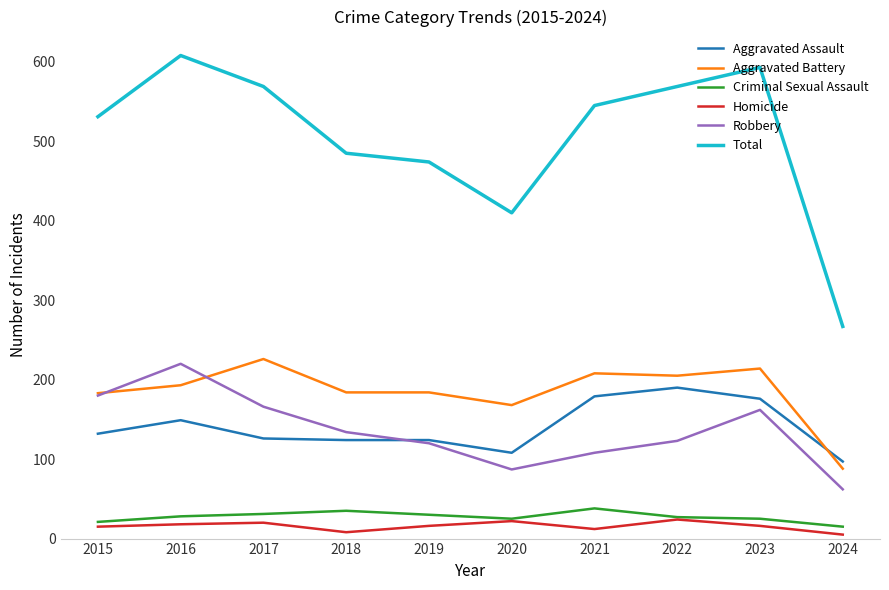

Is it true that Aggravated Assault equals 130 at 2024?

False